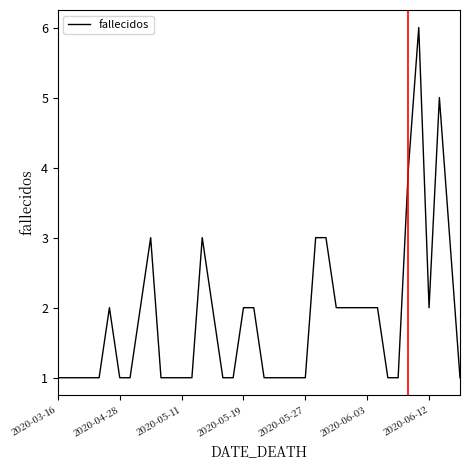

What is the greatest value displayed?

6